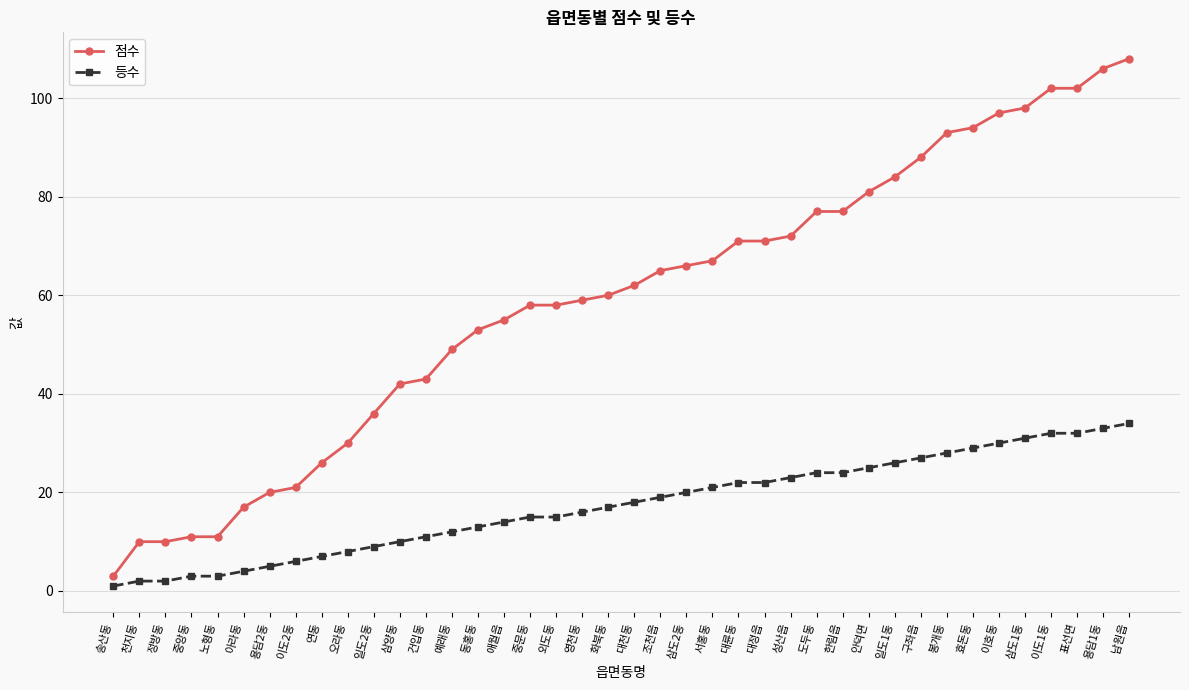

What is the sum of all 등수 values?

693